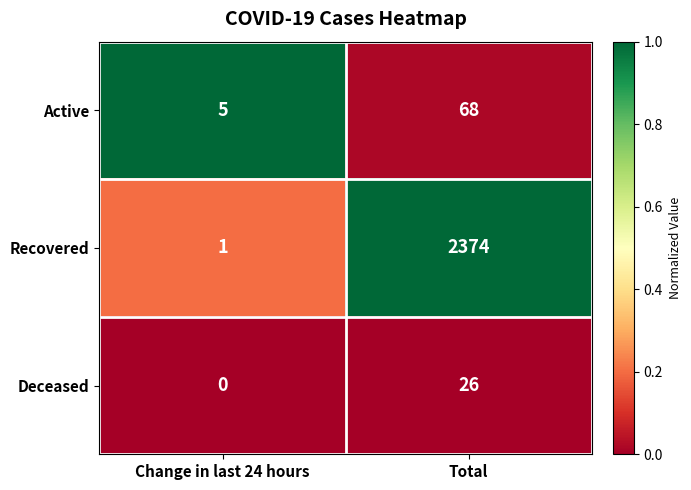

What is the spread (max minus min) of values at Change in last 24 hours?

5